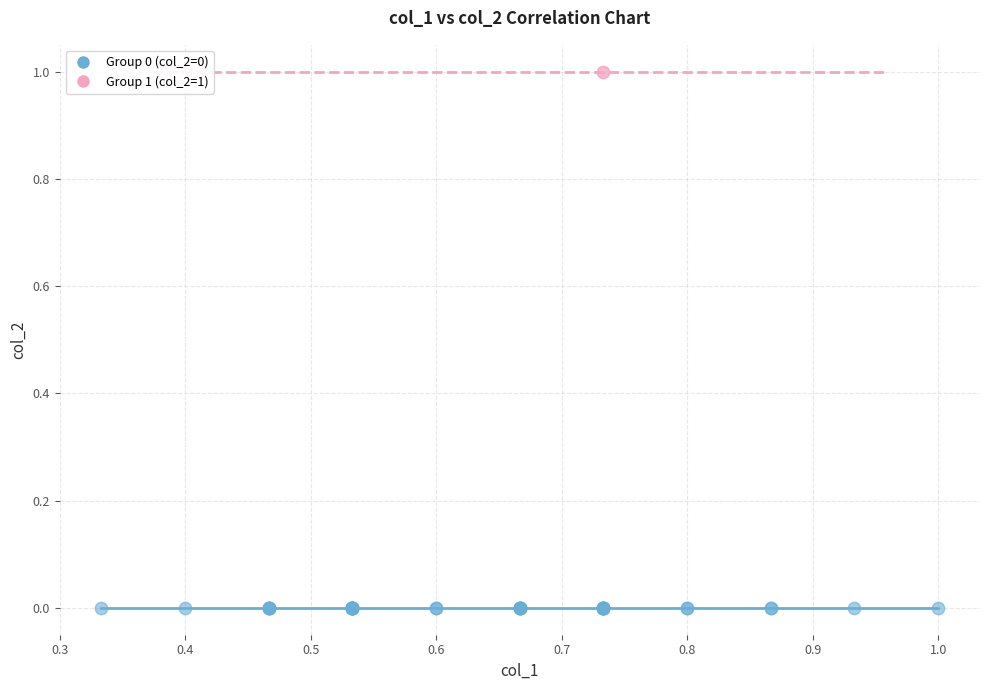

What are all the series names shown in the legend?

Group 0 (col_2=0), Group 1 (col_2=1)